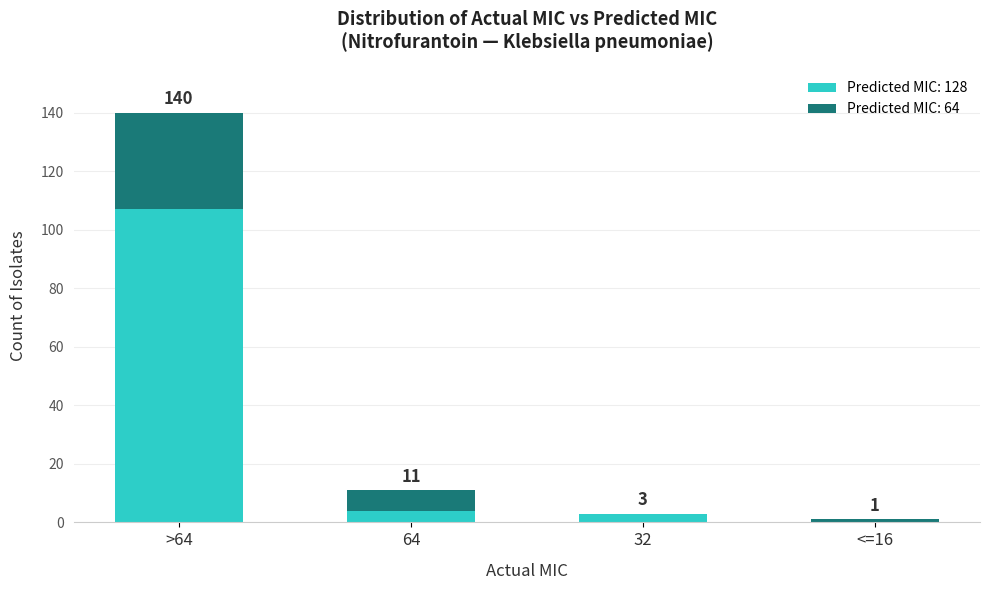

At which label is Predicted MIC: 128 closest to 53?

64